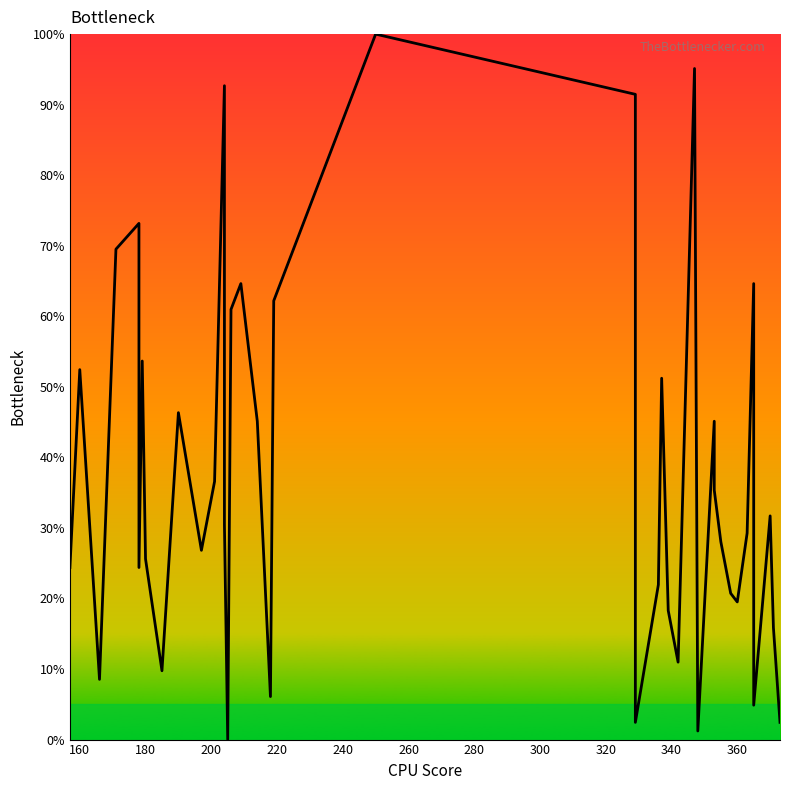

How many values exceed 30?

20